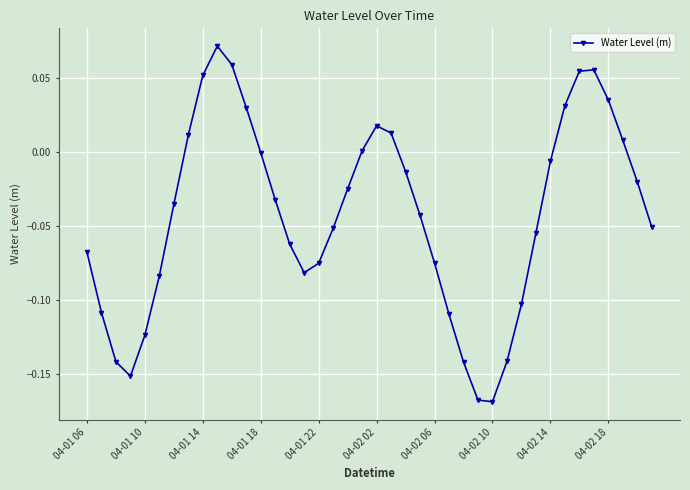

True or false: the data has more than 2 interior local peaks.

True